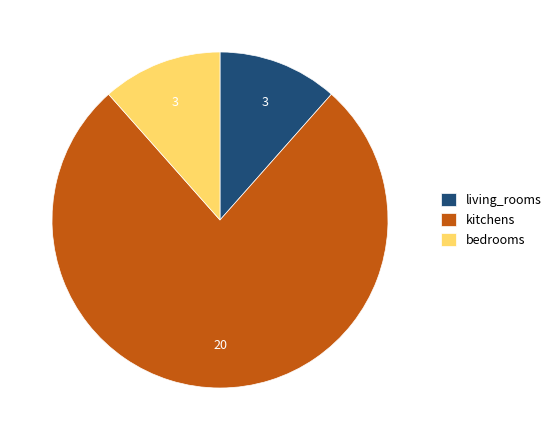

How many slices are in this pie chart?

3